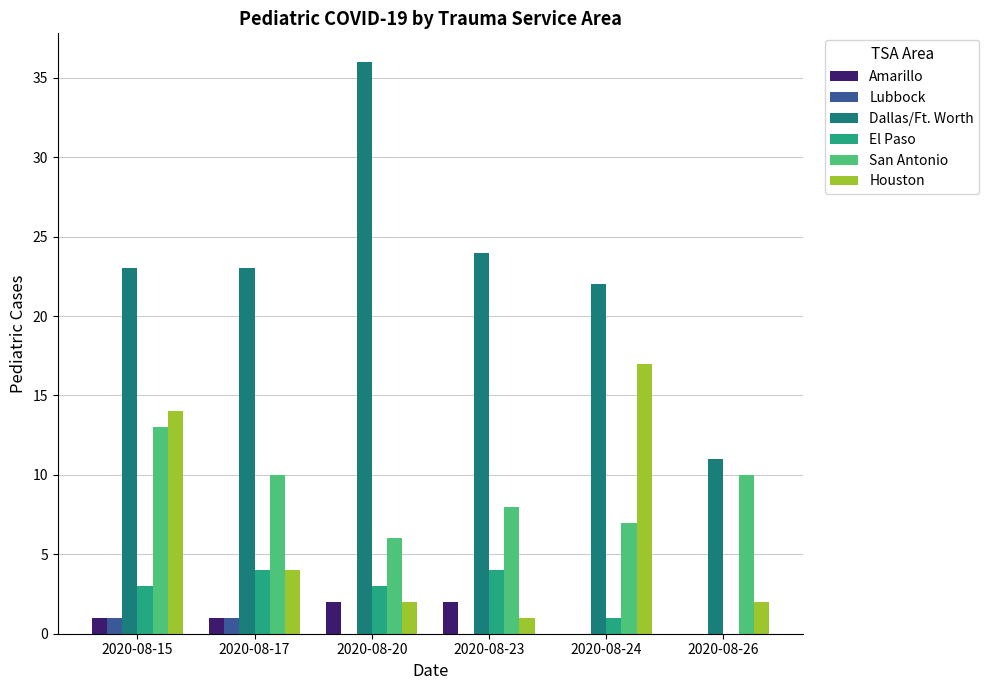

Reading left to right, what are all the values shown in this chart?

Amarillo: 1	1	2	2	0	0
Lubbock: 1	1	0	0	0	0
Dallas/Ft. Worth: 23	23	36	24	22	11
El Paso: 3	4	3	4	1	0
San Antonio: 13	10	6	8	7	10
Houston: 14	4	2	1	17	2